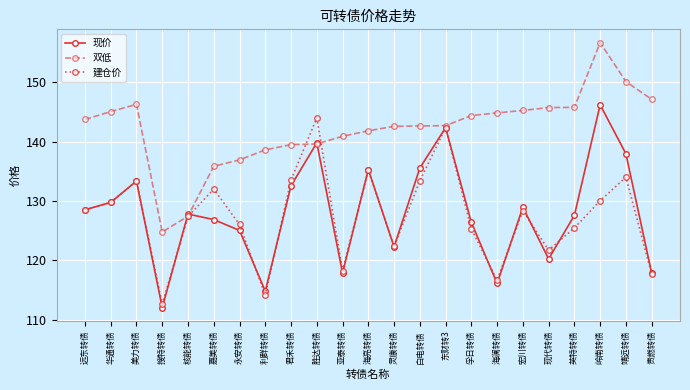

Between 远东转债 and 搜特转债, which series saw the biggest shift?

双低